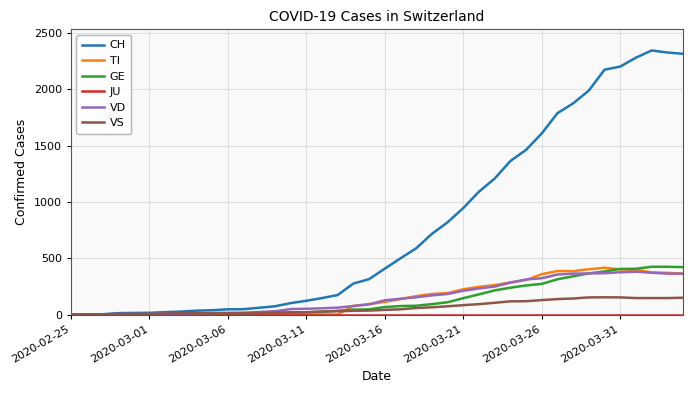

Does the chart have visible grid lines?

Yes